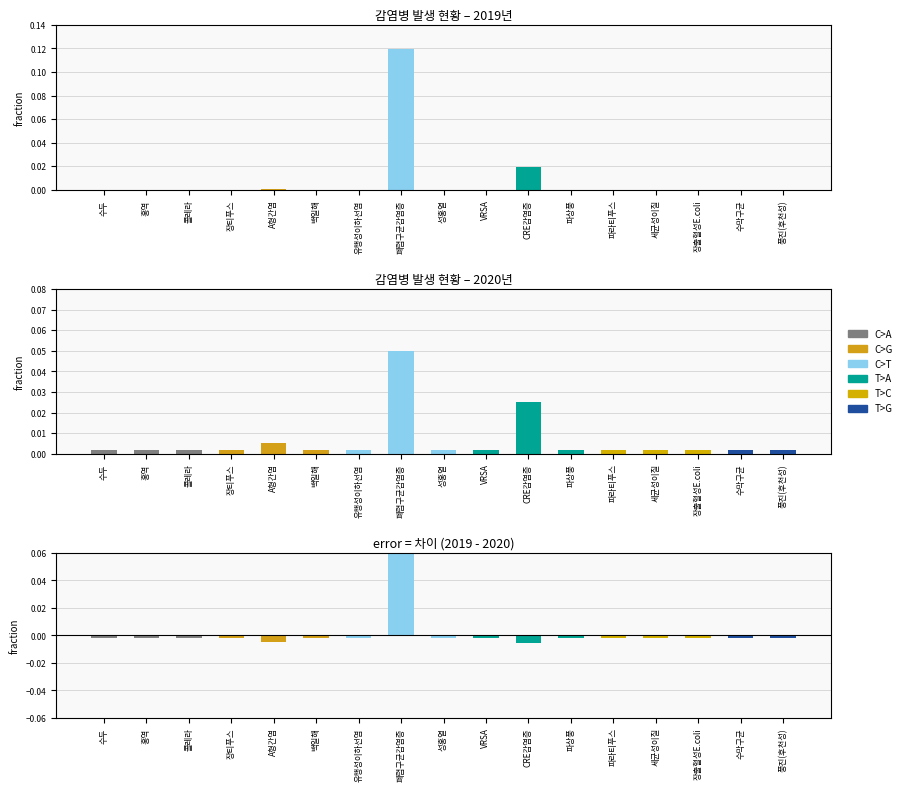

Reading left to right, extract all data points from this chart.

2급: 수두=0.0	홍역=0.0	콜레라=0.0	장티푸스=0.0	A형간염=0.0	백일해=0.0	유행성이하선염=0.0	폐렴구균감염증=0.1	성홍열=0.0	VRSA=0.0	CRE감염증=0.0	파상풍=0.0	파라티푸스=0.0	세균성이질=0.0	장출혈성E.coli=0.0	수막구균=0.0	풍진(후천성)=0.0
Signature: 수두=0.0	홍역=0.0	콜레라=0.0	장티푸스=0.0	A형간염=0.0	백일해=0.0	유행성이하선염=0.0	폐렴구균감염증=0.1	성홍열=0.0	VRSA=0.0	CRE감염증=0.0	파상풍=0.0	파라티푸스=0.0	세균성이질=0.0	장출혈성E.coli=0.0	수막구균=0.0	풍진(후천성)=0.0
차이: 수두=-0.0	홍역=-0.0	콜레라=-0.0	장티푸스=-0.0	A형간염=-0.0	백일해=-0.0	유행성이하선염=-0.0	폐렴구균감염증=0.1	성홍열=-0.0	VRSA=-0.0	CRE감염증=-0.0	파상풍=-0.0	파라티푸스=-0.0	세균성이질=-0.0	장출혈성E.coli=-0.0	수막구균=-0.0	풍진(후천성)=-0.0